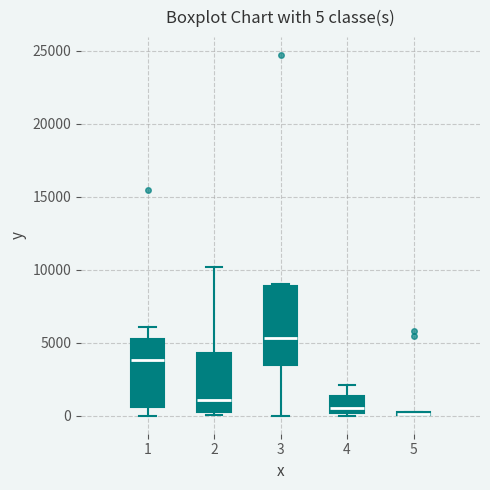

Comparing the boxes themselves (not the whiskers), which one is the tallest?

3